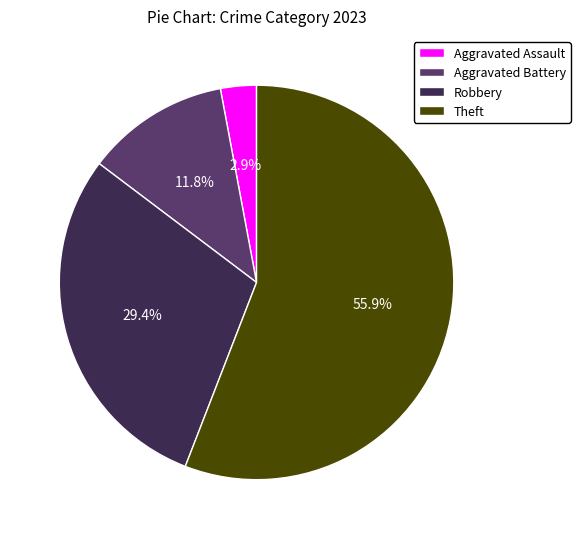

What percentage do Theft and Robbery together represent?

85.3%